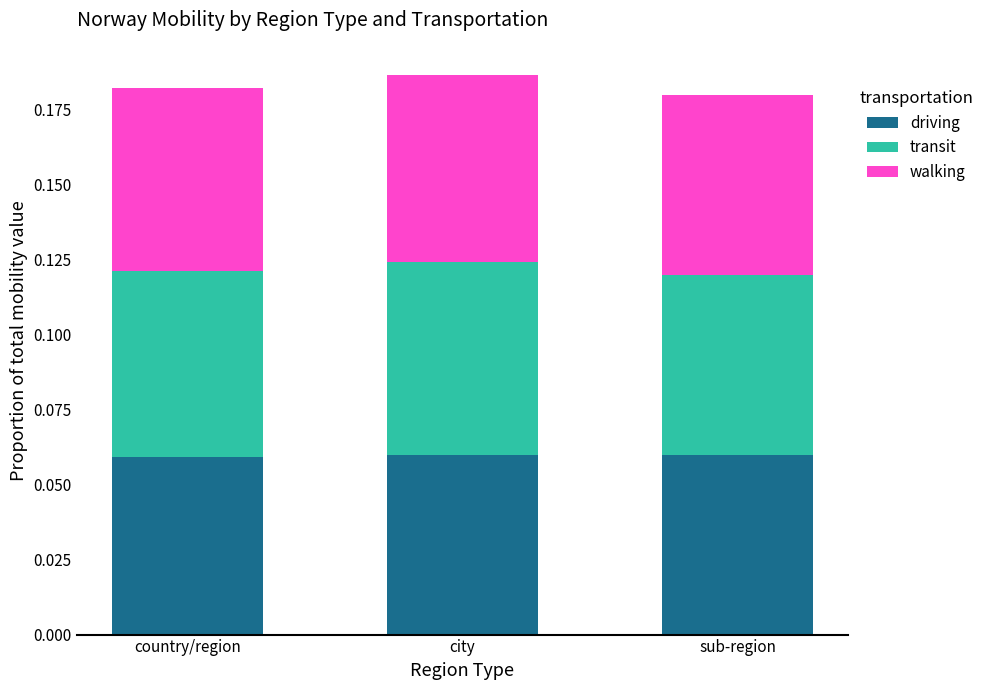

What is the sum of the transit values at sub-region and city?

0.1